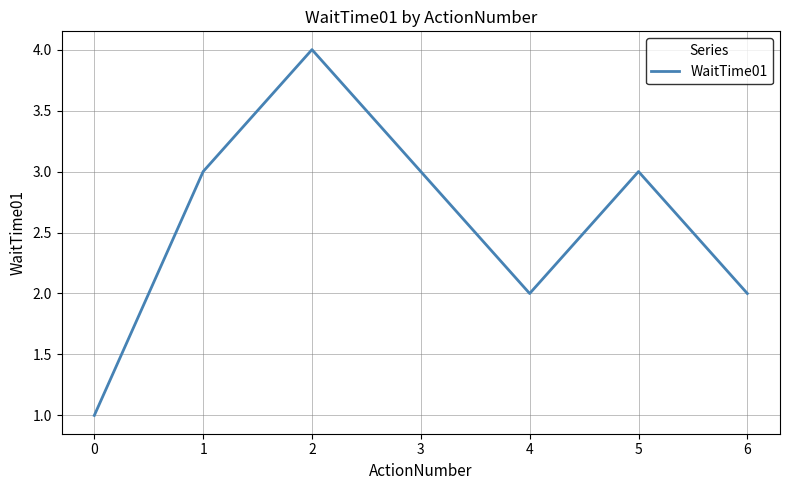

How many series are shown in this chart?

1